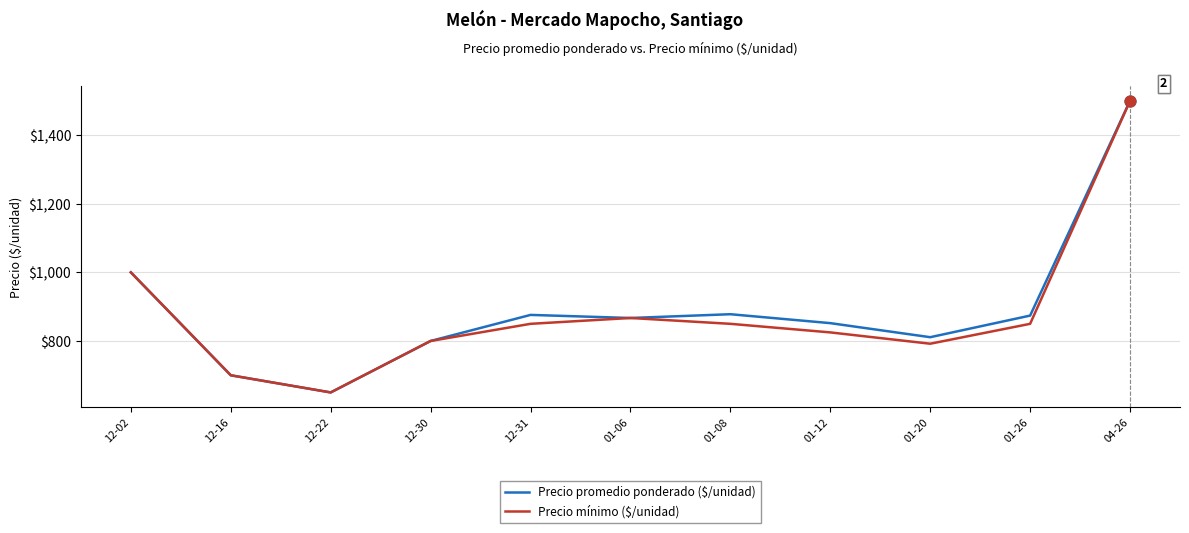

What is the total value across all series at 01-20?

1603